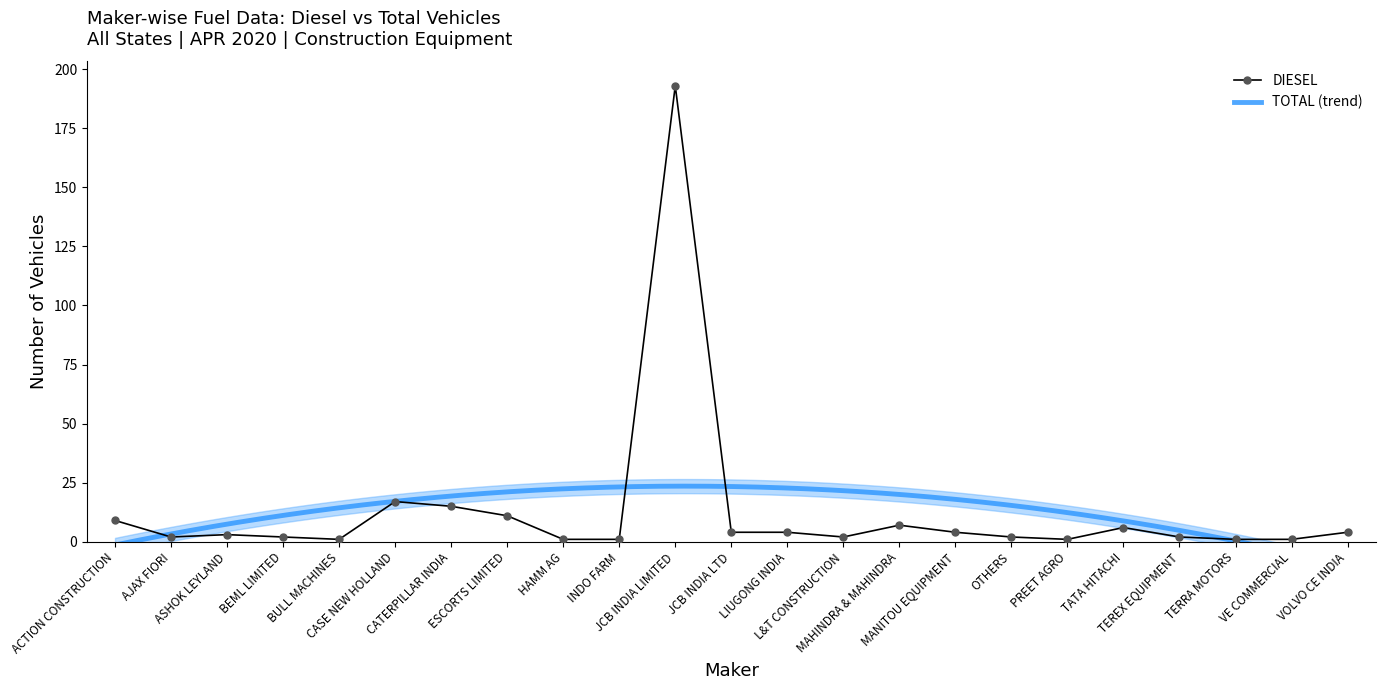

Rank the categories by value from lowest to highest.

BULL MACHINES, HAMM AG, INDO FARM, PREET AGRO, TERRA MOTORS, VE COMMERCIAL, AJAX FIORI, BEML LIMITED, L&T CONSTRUCTION, OTHERS, TEREX EQUIPMENT, ASHOK LEYLAND, JCB INDIA LTD, LIUGONG INDIA, MANITOU EQUIPMENT, VOLVO CE INDIA, TATA HITACHI, MAHINDRA & MAHINDRA, ACTION CONSTRUCTION, ESCORTS LIMITED, CATERPILLAR INDIA, CASE NEW HOLLAND, JCB INDIA LIMITED